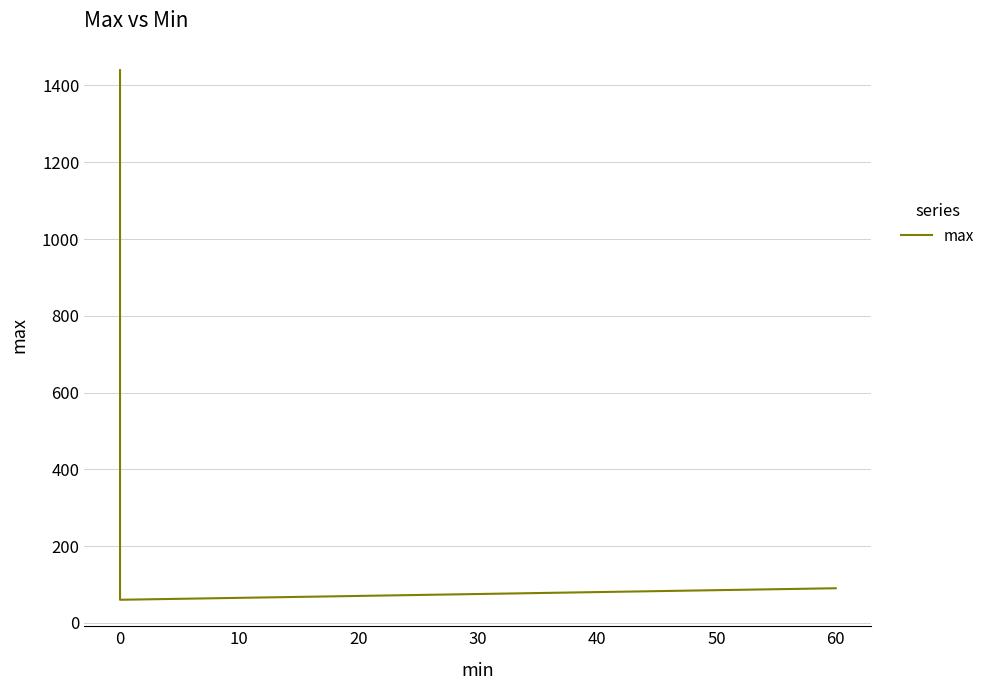

What is the label of the 2nd point from the right?

10